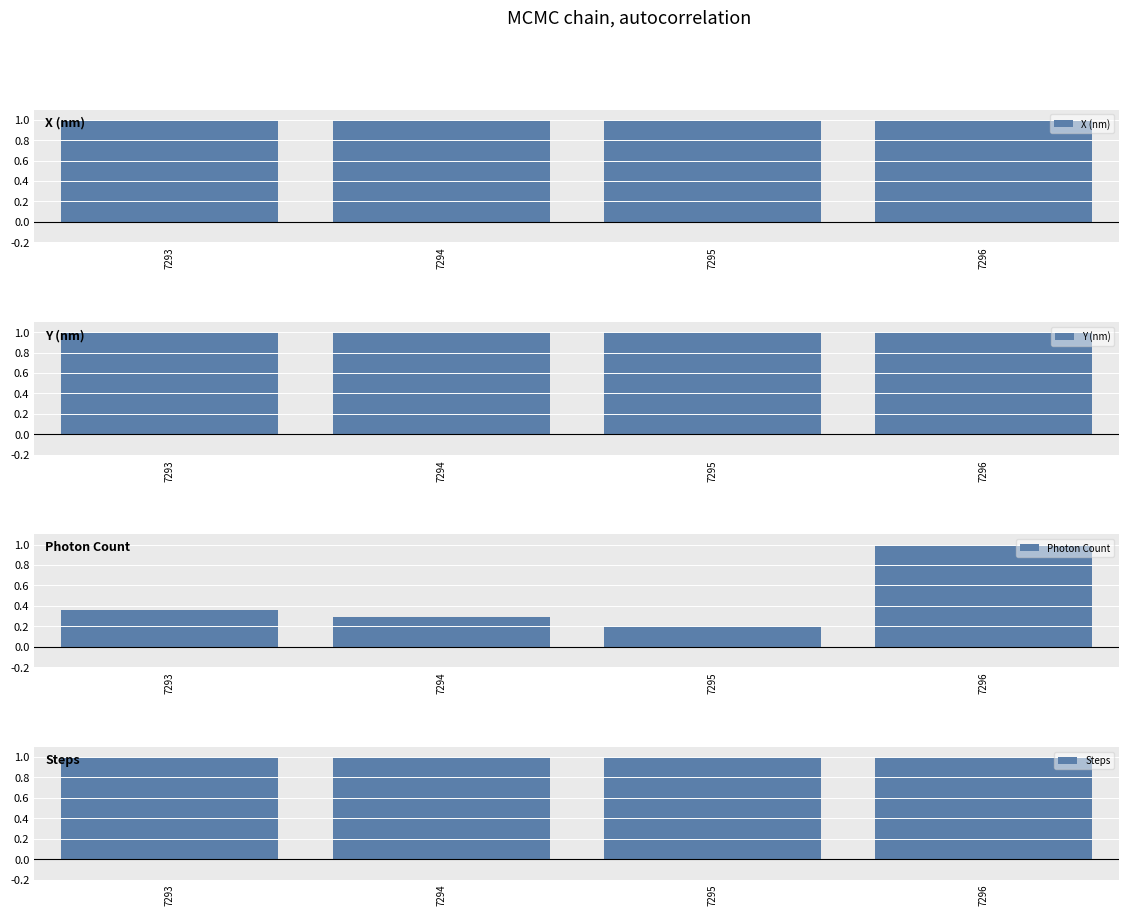

What is the value of the X (nm) bar at the 4th from the left?

1.0